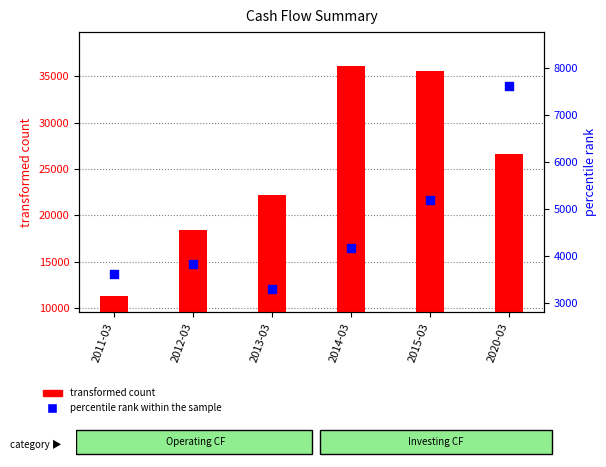

Is the value of transformed count at 2011-03 greater than the value of percentile rank within the sample at 2013-03?

Yes